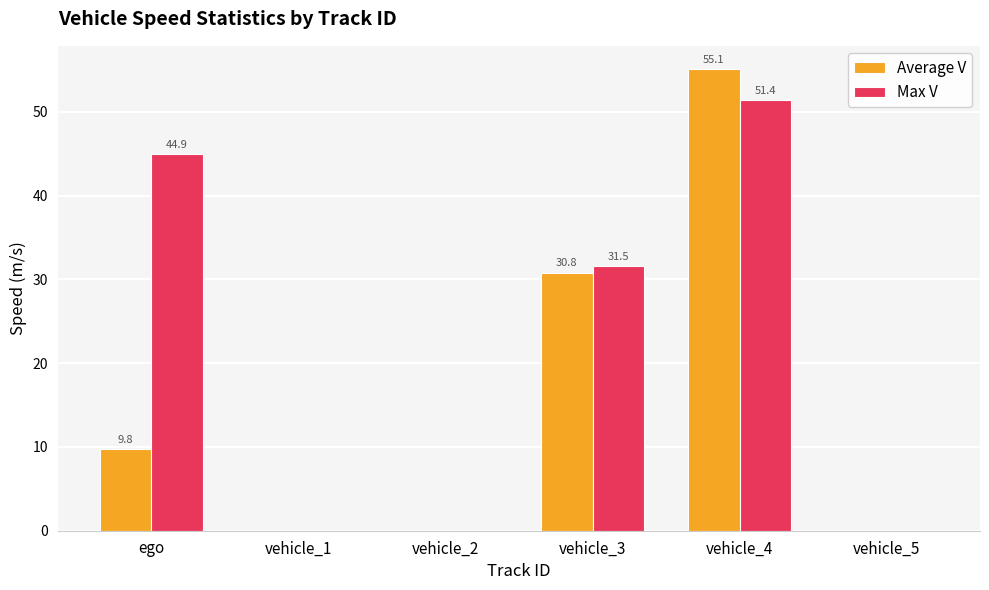

Which series has the largest total across all categories?

Max V